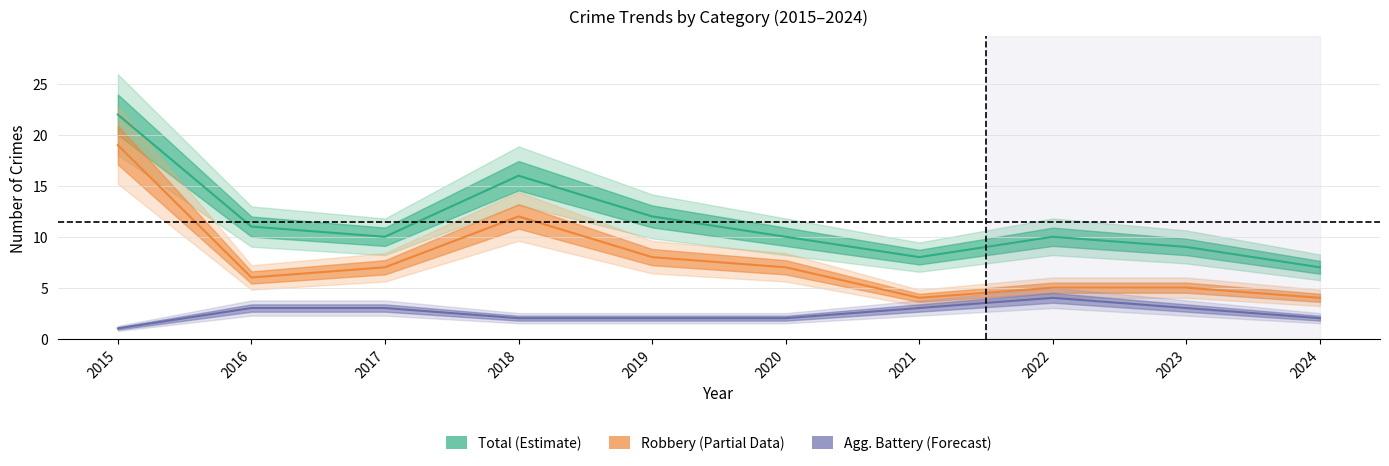

Count the number of data series in this chart.

3